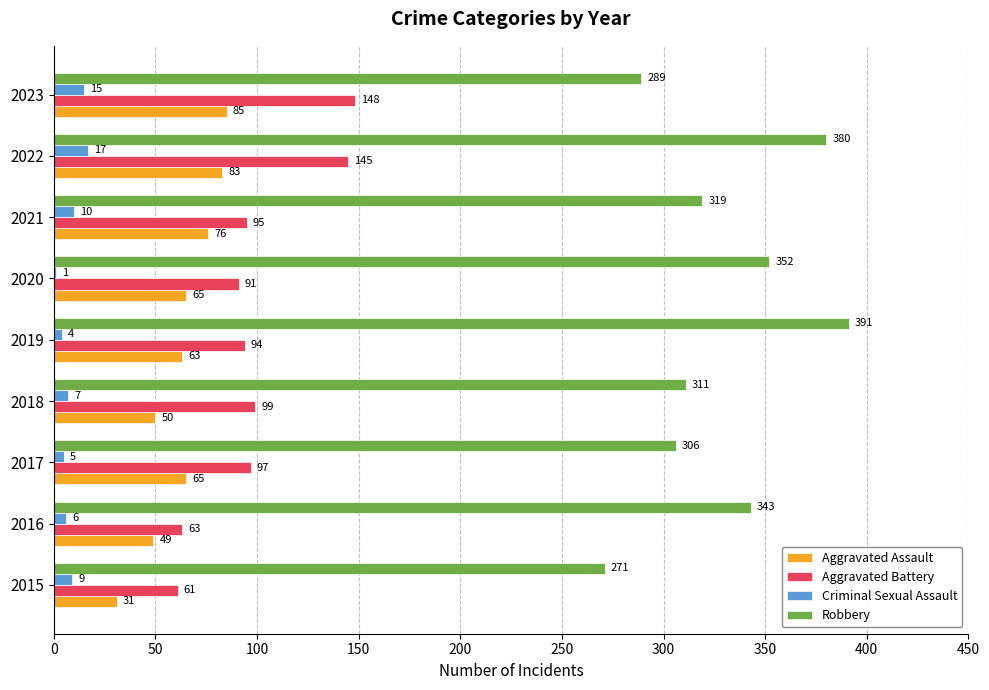

True or false: Aggravated Assault has a value of 146 at 2023.

False